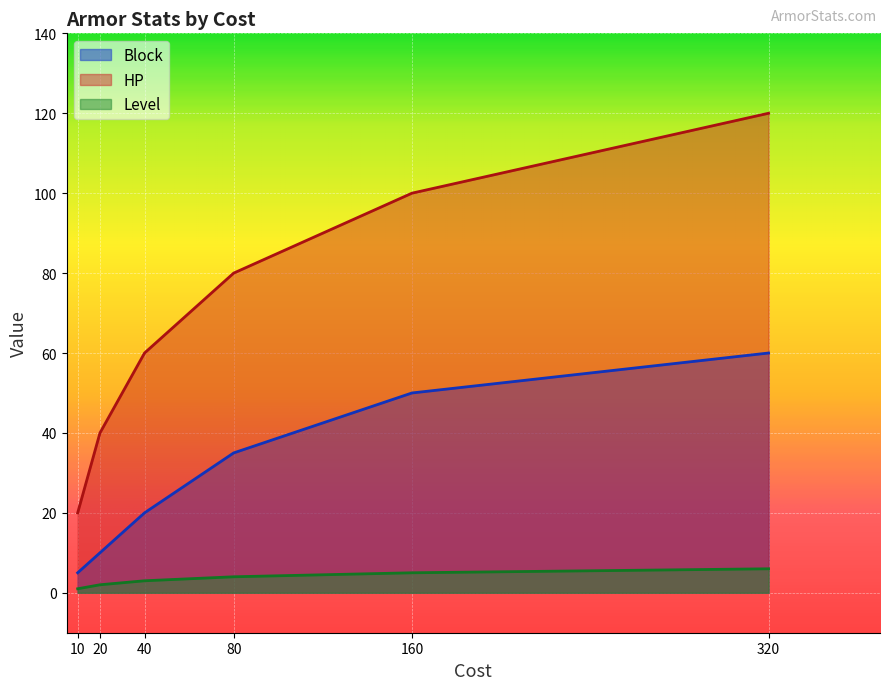

List the series in order of their peak value, highest first.

HP, Block, Level